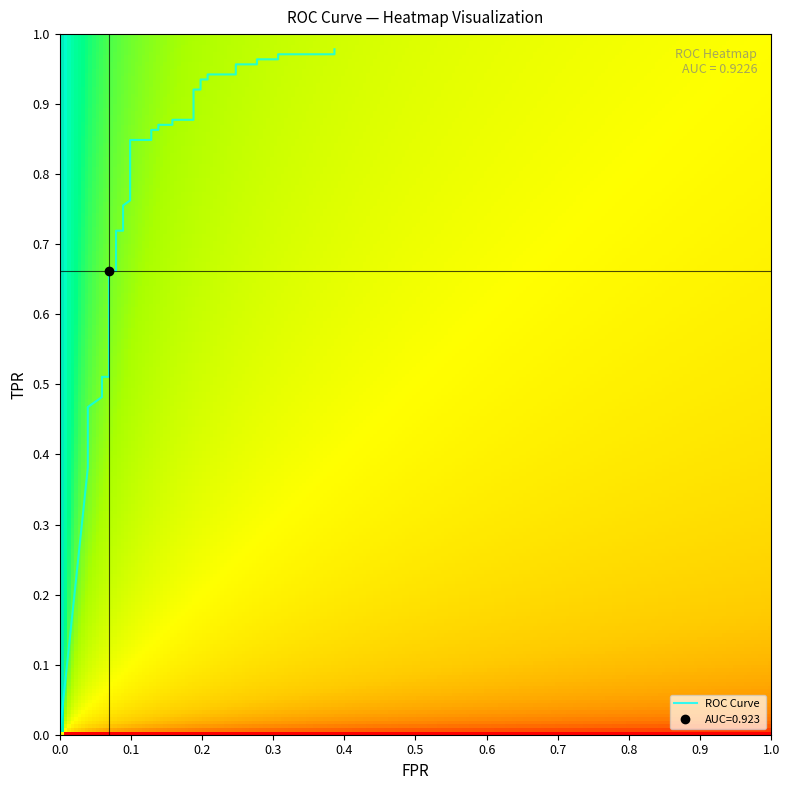

Reading right to left, transcribe all the data shown in this chart.

1.0	1.0	1.0	1.0	1.0	1.0	1.0	0.9	0.9	0.9	0.9	0.9	0.9	0.9	0.9	0.9	0.9	0.9	0.9	0.8	0.8	0.8	0.8	0.7	0.7	0.7	0.7	0.6	0.6	0.6	0.6	0.5	0.5	0.5	0.5	0.5	0.5	0.4	0.4	0.0